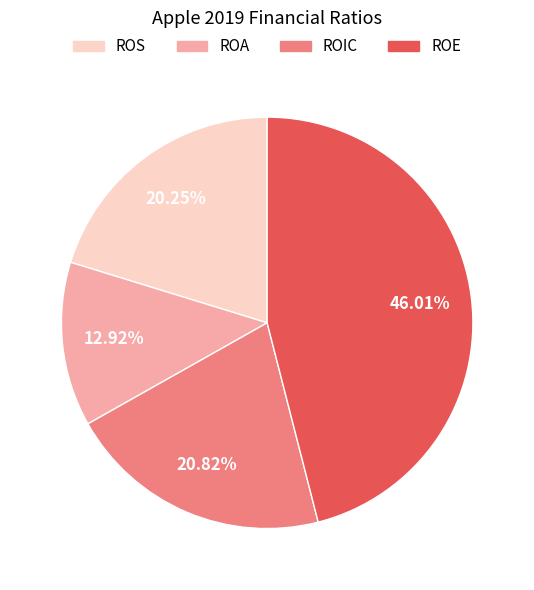

Which has a higher value, ROIC or ROE?

ROE